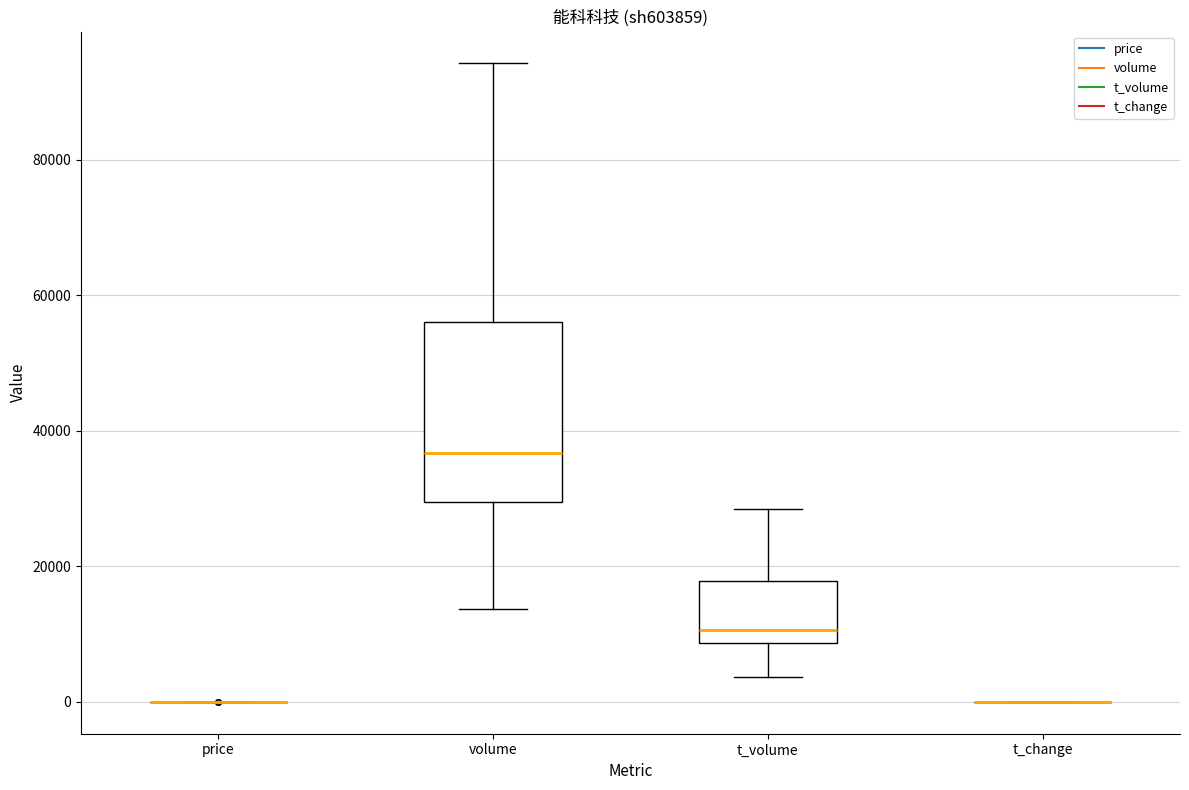

Reading left to right, read every box against the y-axis: the position of its median line, the range the box covers, and the ends of its whiskers. The values are not printed on the chart, so give them approximately, as read against the axis.

price: box collapsed to a line at 0, whiskers 0 to 0
volume: median 36000, box 30000 to 56000, whiskers 14000 to 94000
t_volume: median 10000, box 8000 to 18000, whiskers 4000 to 28000
t_change: box collapsed to a line at 0, whiskers 0 to 0